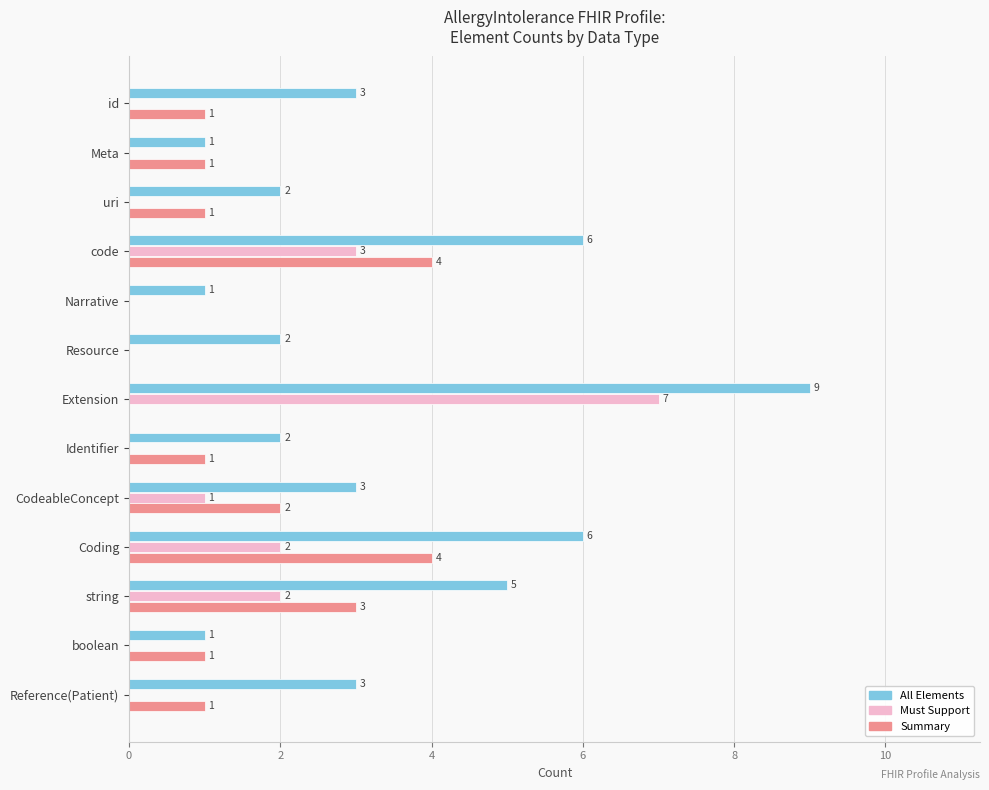

What is the maximum value for Must Support?

7